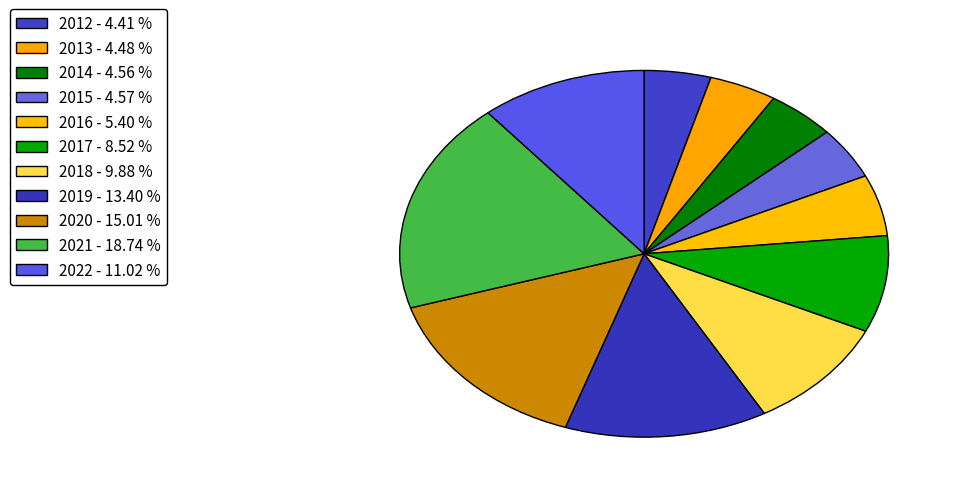

How many slices are in this pie chart?

11